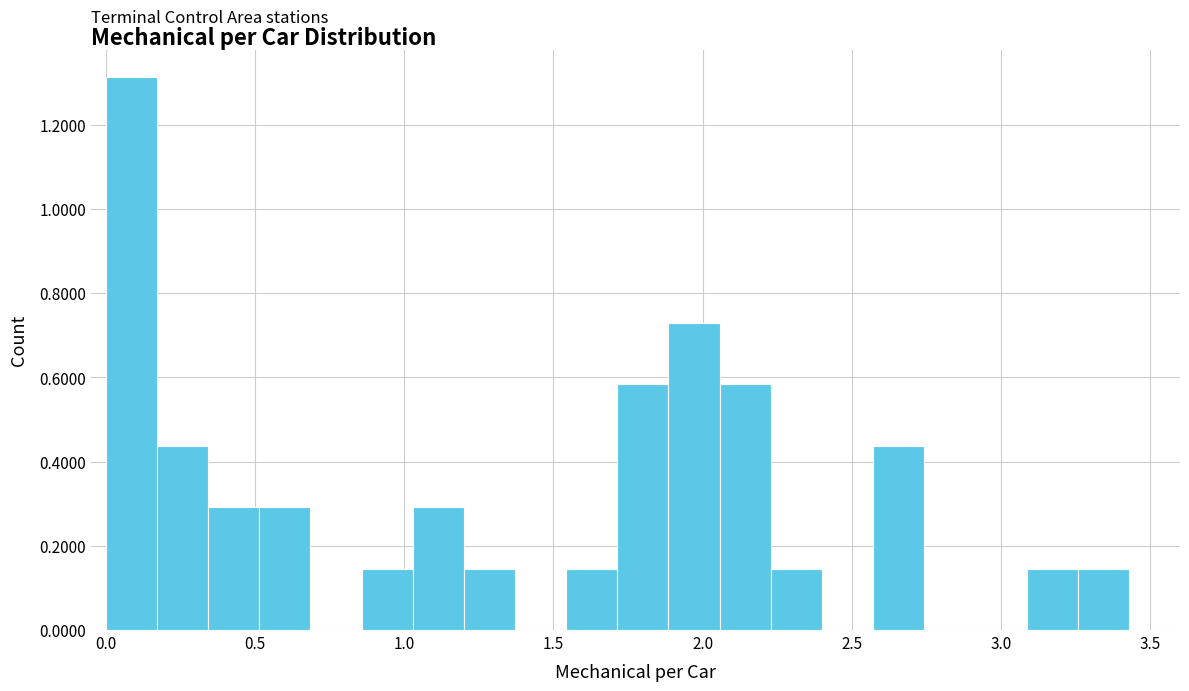

Around what value on the x-axis is the tallest bar? Give the approximate position of its centre, as read against the axis.

0.10